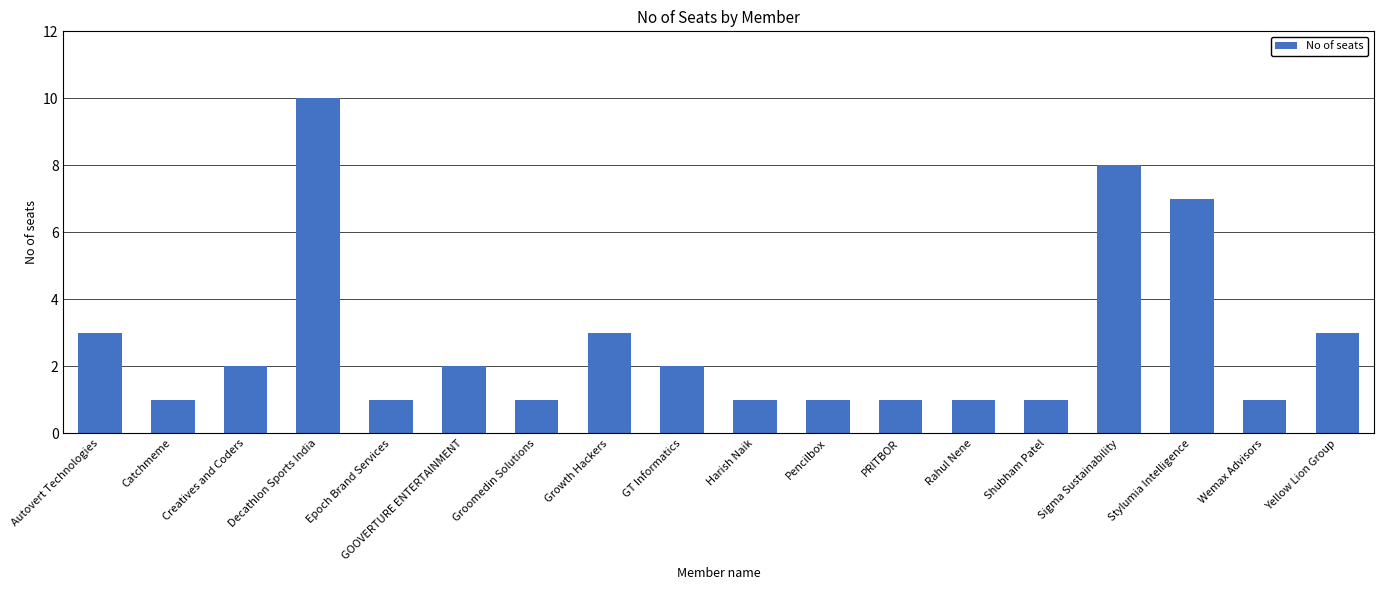

Read the value at Pencilbox.

1